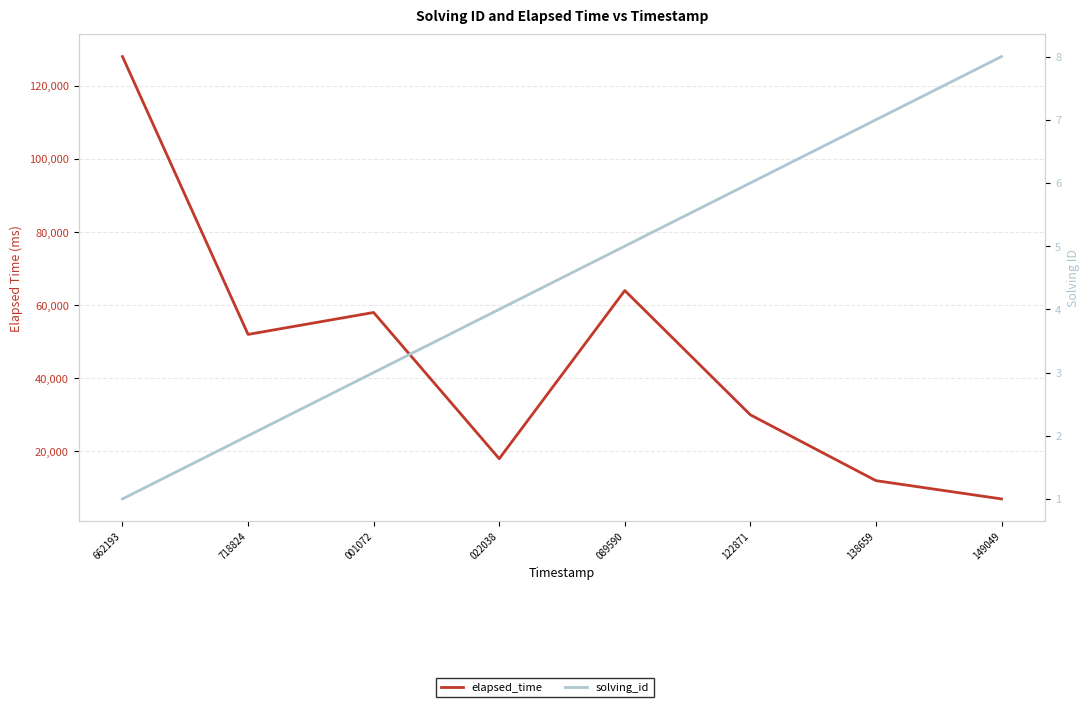

How many lines are shown in the chart?

2